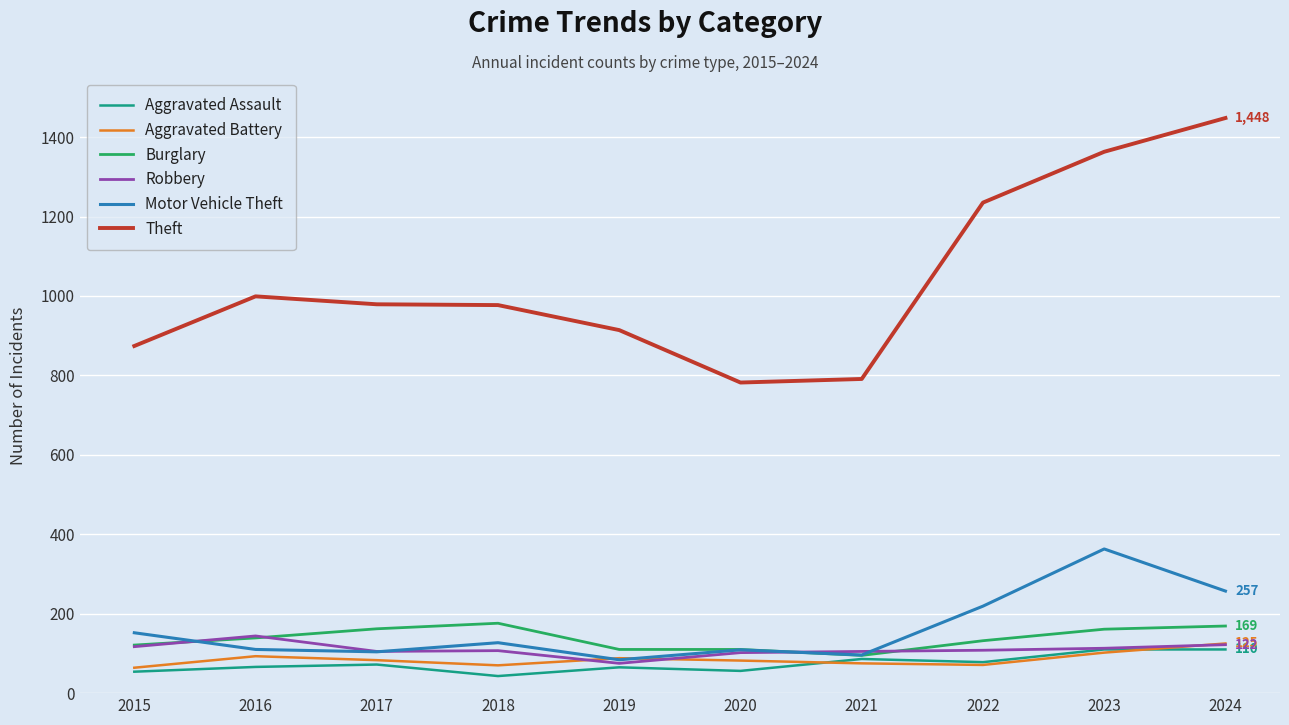

List the series in order of their peak value, highest first.

Theft, Motor Vehicle Theft, Burglary, Robbery, Aggravated Battery, Aggravated Assault